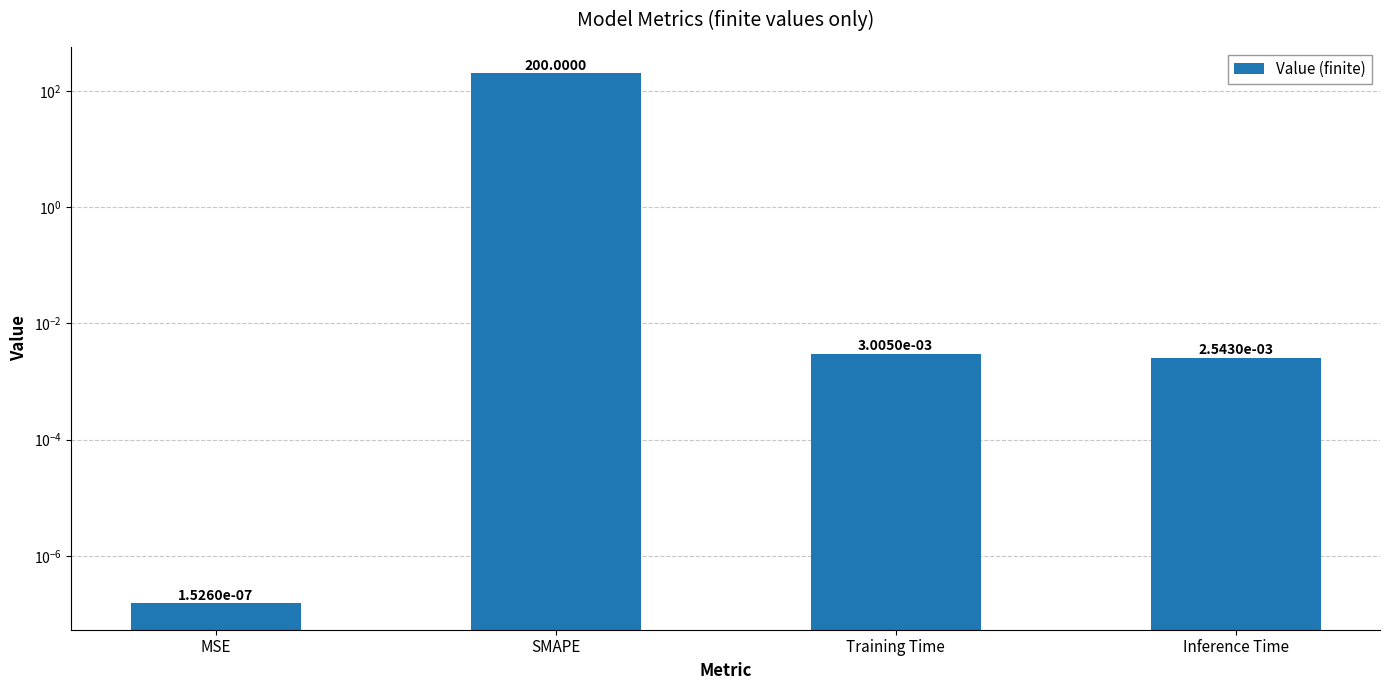

Rank the categories by value from lowest to highest.

MSE, Inference Time, Training Time, SMAPE